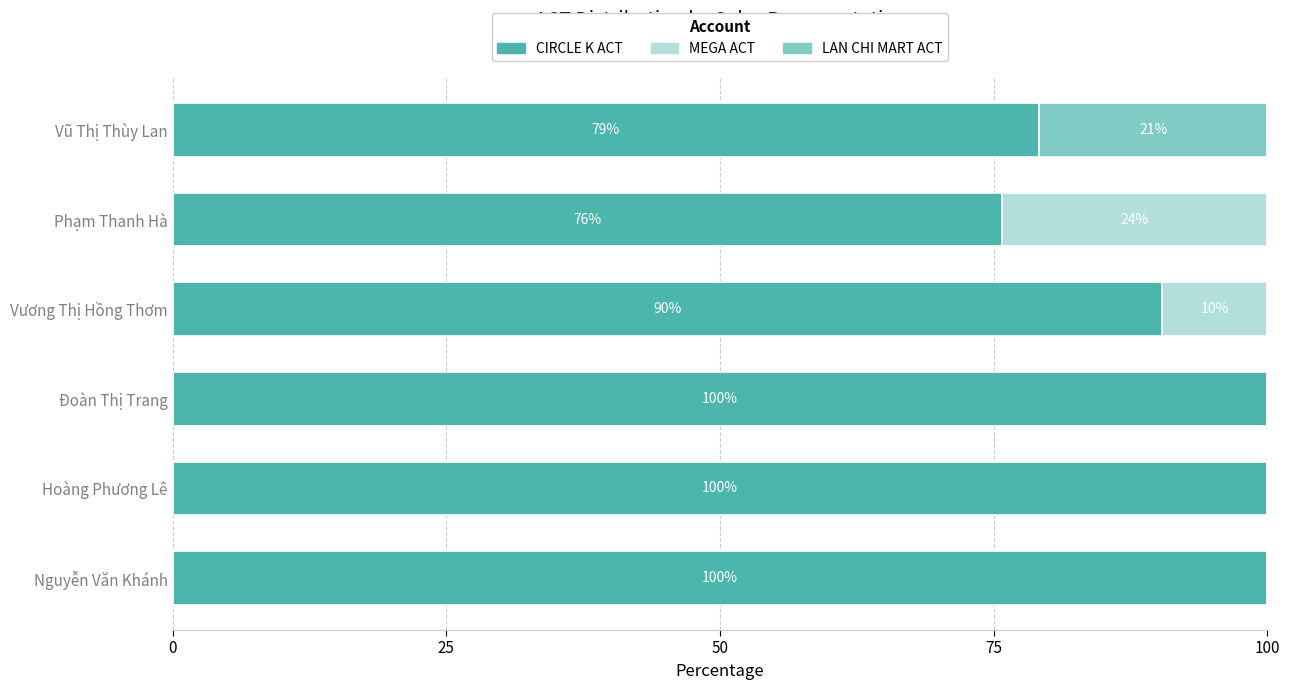

What is the approximate value of CIRCLE K ACT at Phạm Thanh Hà?

75.8